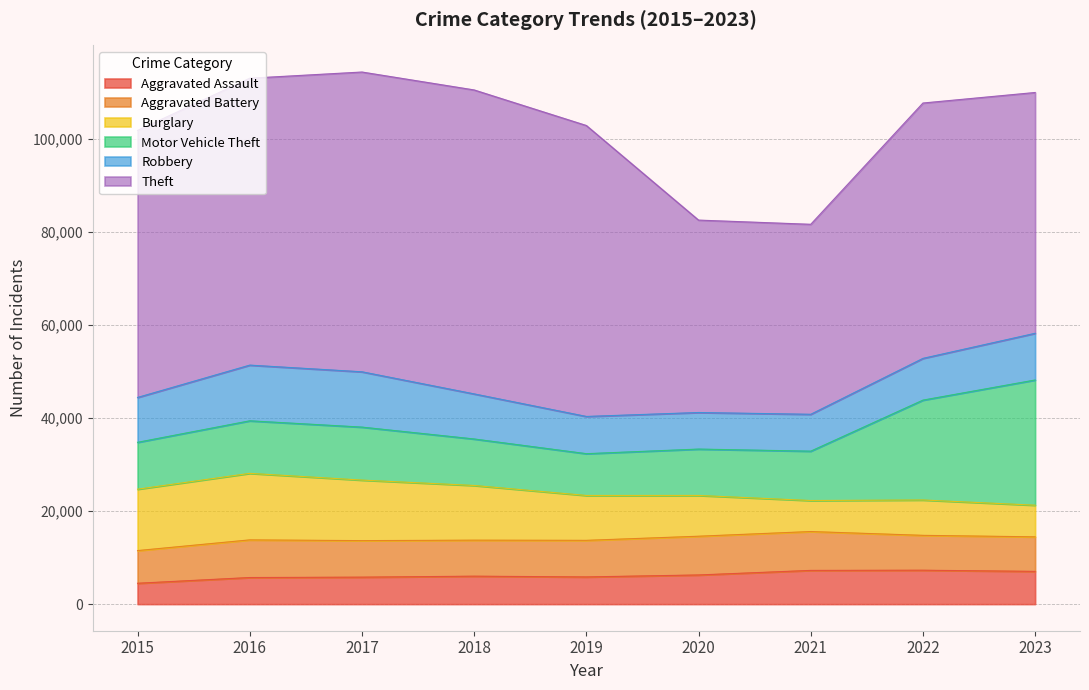

Reading left to right, transcribe all the data shown in this chart.

Aggravated Assault: 4480	5712	5793	6001	5841	6263	7242	7281	7031
Aggravated Battery: 7019	8086	7845	7735	7857	8320	8347	7491	7420
Burglary: 13184	14289	13001	11747	9638	8758	6661	7595	6794
Motor Vehicle Theft: 10068	11286	11380	9985	8976	9959	10603	21449	26895
Robbery: 9638	11960	11880	9681	7995	7855	7918	8965	10029
Theft: 57350	61621	64386	65287	62492	41326	40808	54846	51721